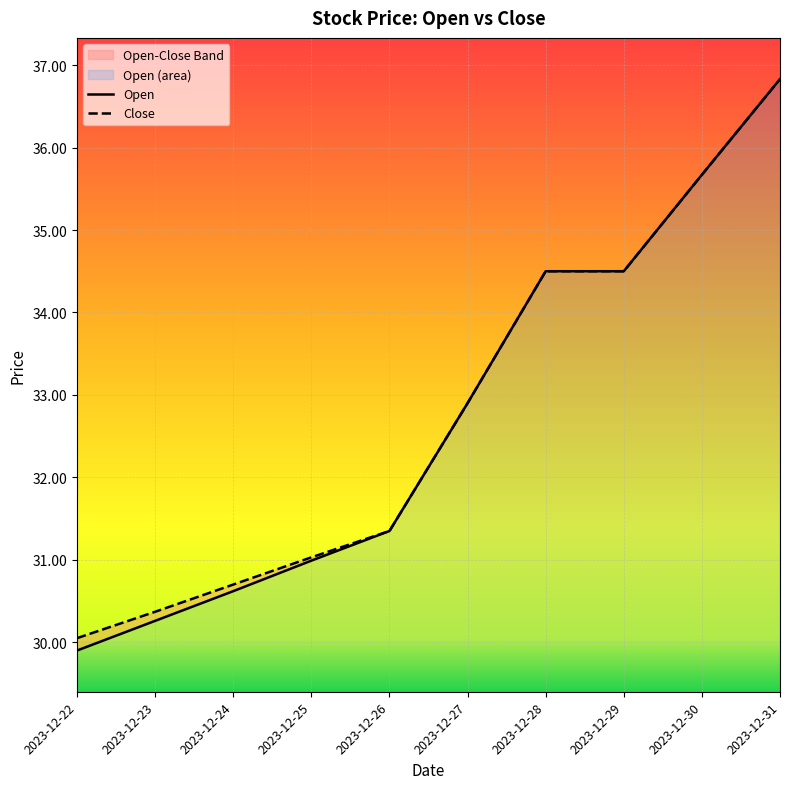

At which category is the sum across all series the highest?

2023-12-31